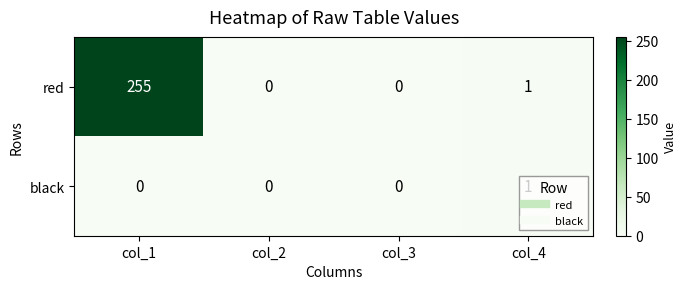

Count the black values in the range 0 to 1.

4